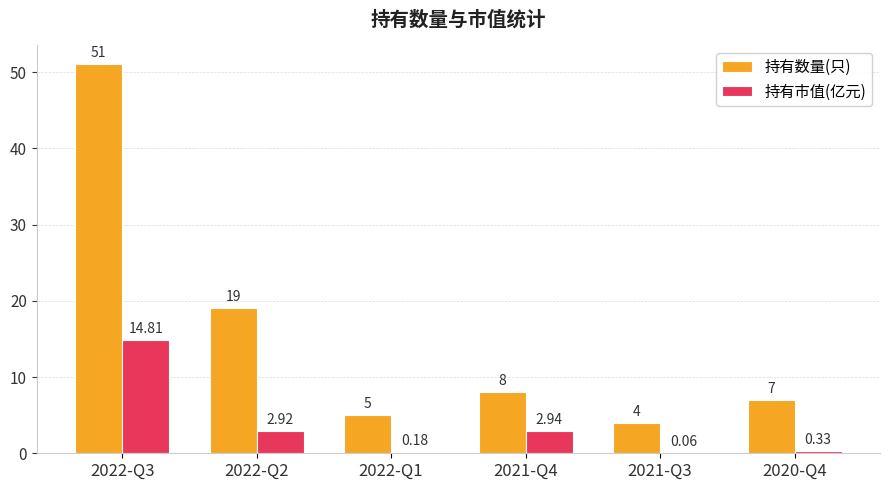

What is the sum of the 持有数量(只) values at 2020-Q4 and 2022-Q3?

58.0